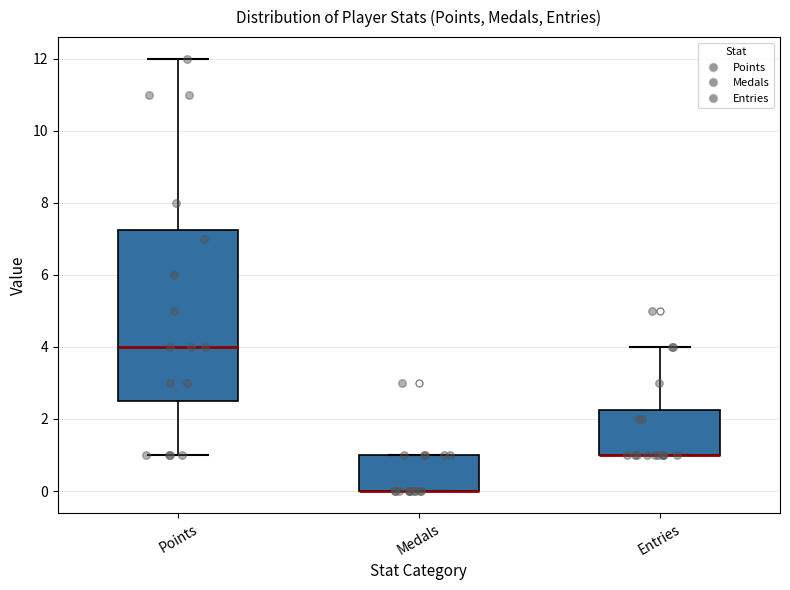

Where is the upper edge of the box for Medals on the y-axis? The values are not printed on the chart, so give them approximately, as read against the axis.

1.0